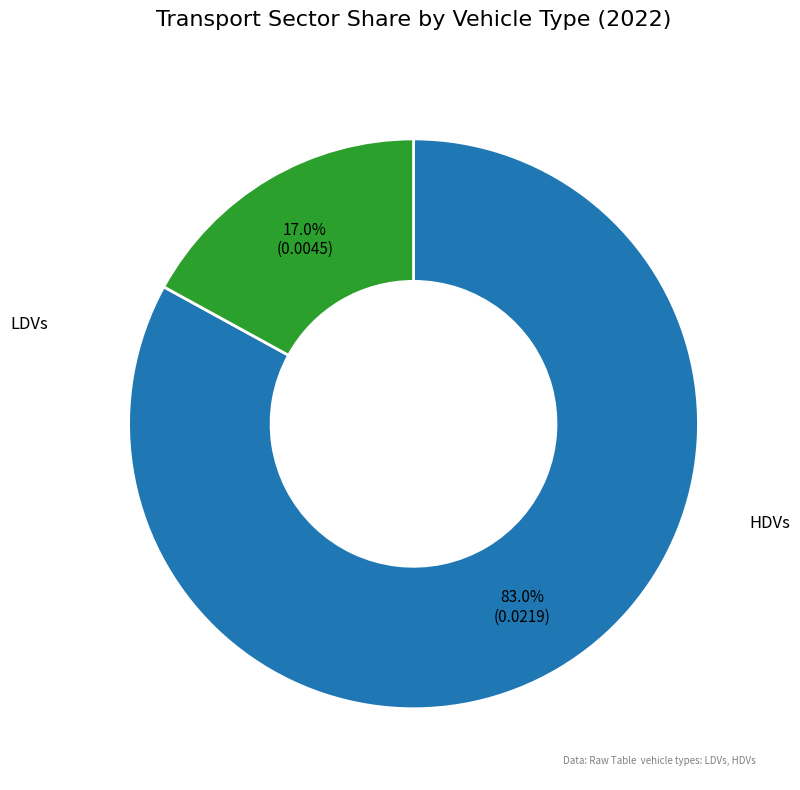

Does any single category account for the majority?

Yes